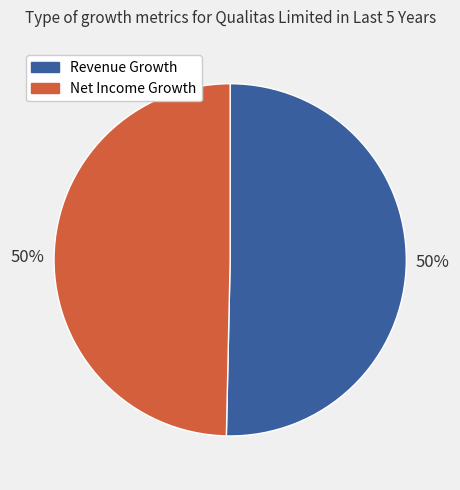

To the nearest percent, what is the average slice percentage?

50%